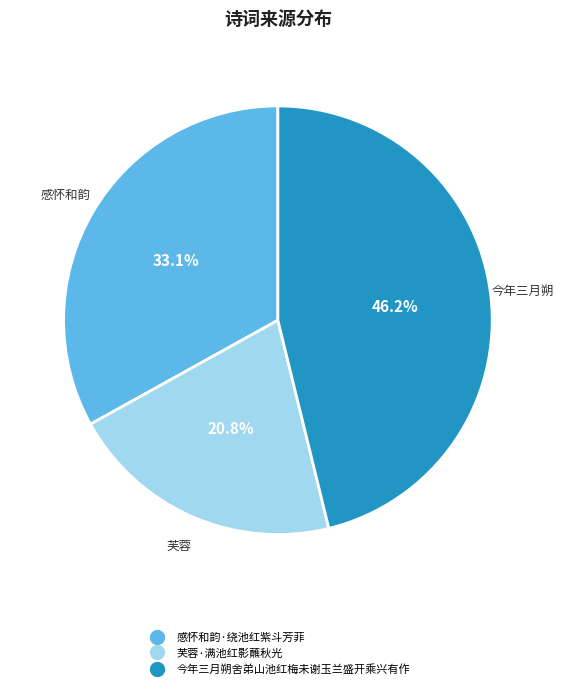

What portion of the pie excludes 今年三月朔舍弟山池红梅未谢玉兰盛开乘兴有作?

53.8%